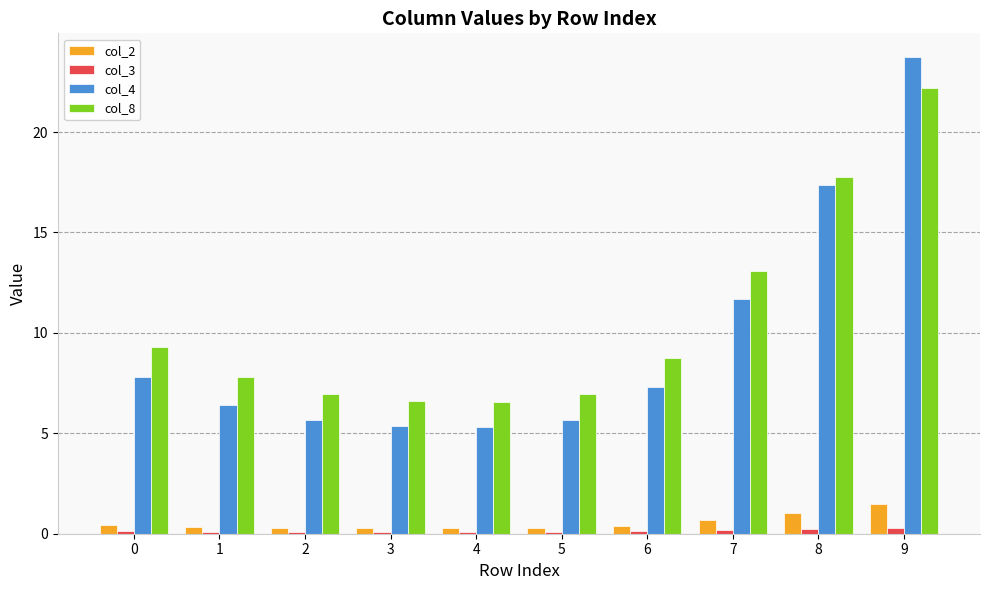

The col_2 series shows 0.4 at 0. True or false?

True